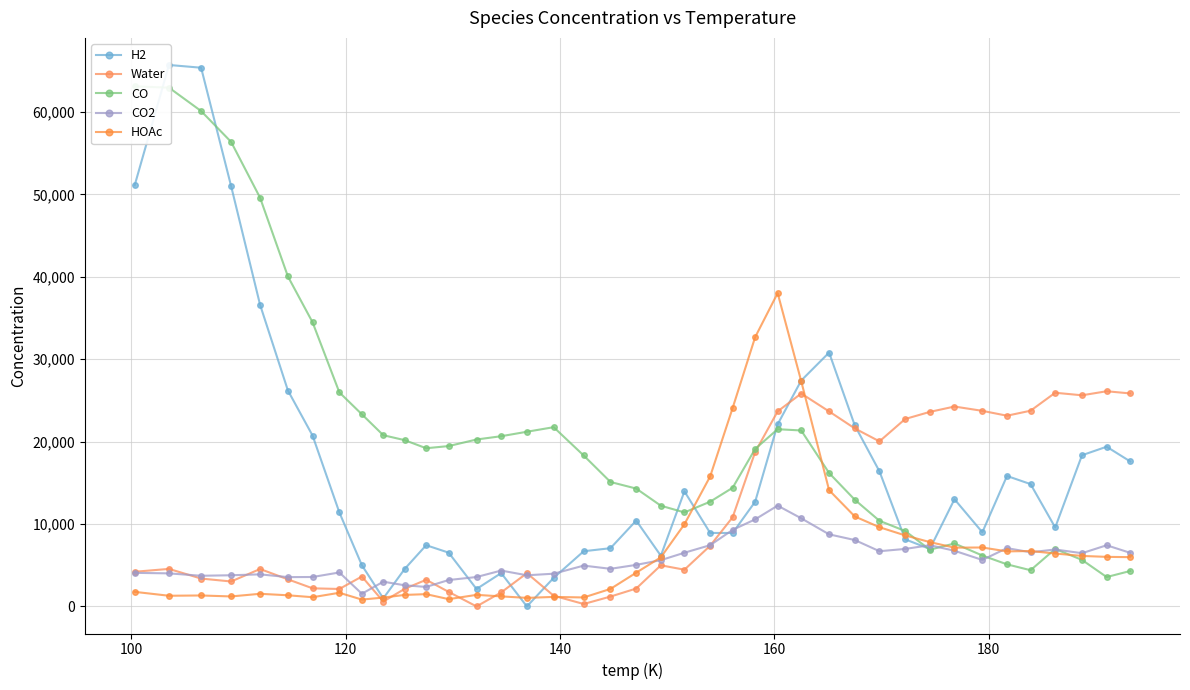

Which series ends up on top after the final intersection of HOAc and CO?

HOAc